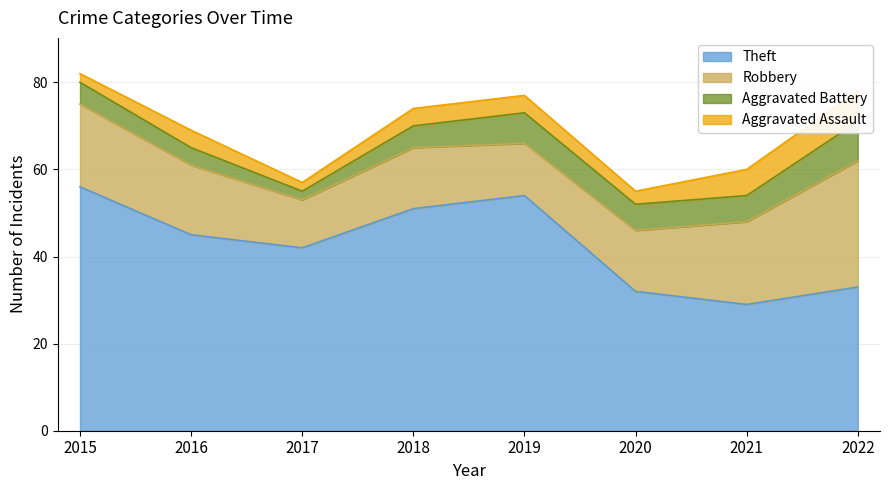

Is it true that Theft equals 42 at 2017?

True